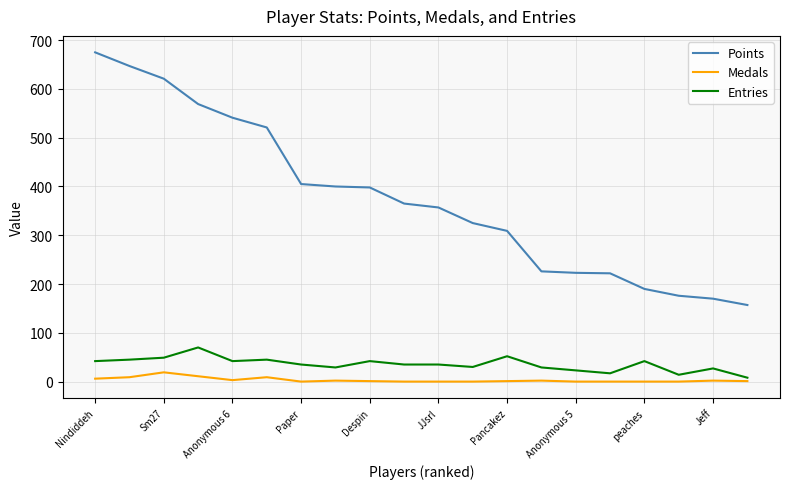

List the series in order of their peak value, highest first.

Points, Entries, Medals